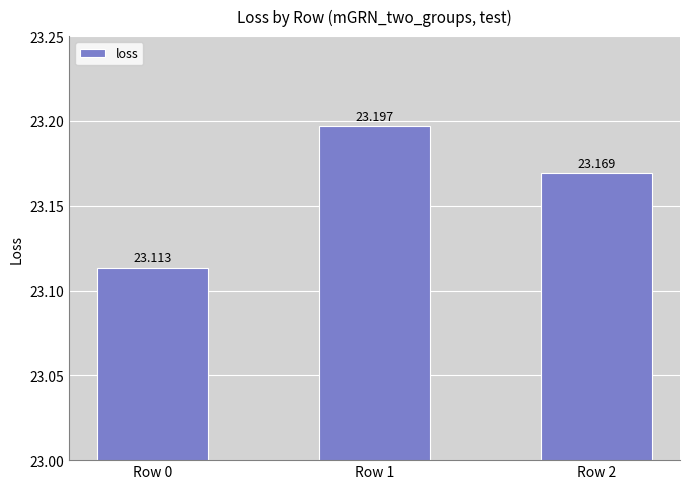

How many bars are there in total?

3